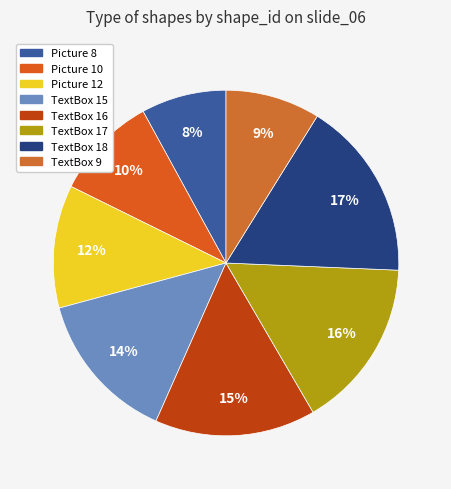

Is it true that Picture 8 is 8% of the pie?

True